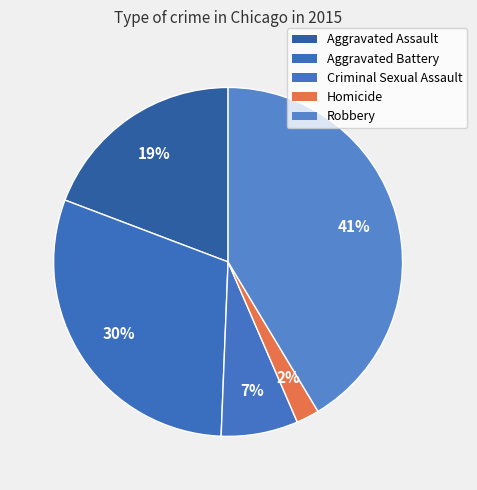

Approximately how many times larger is the value at Criminal Sexual Assault compared to Aggravated Battery?

0.2